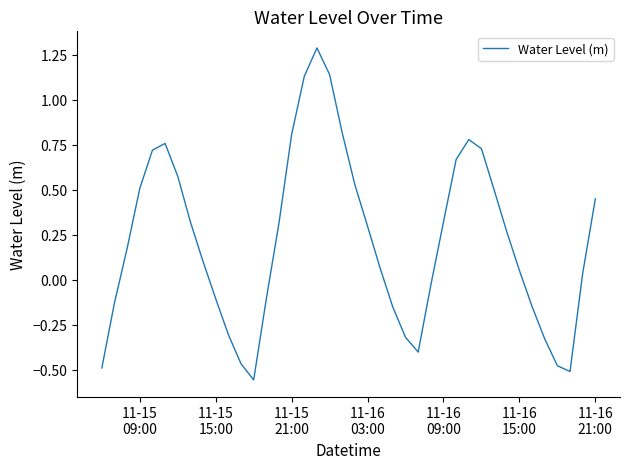

What is the maximum value shown in the chart?

1.3